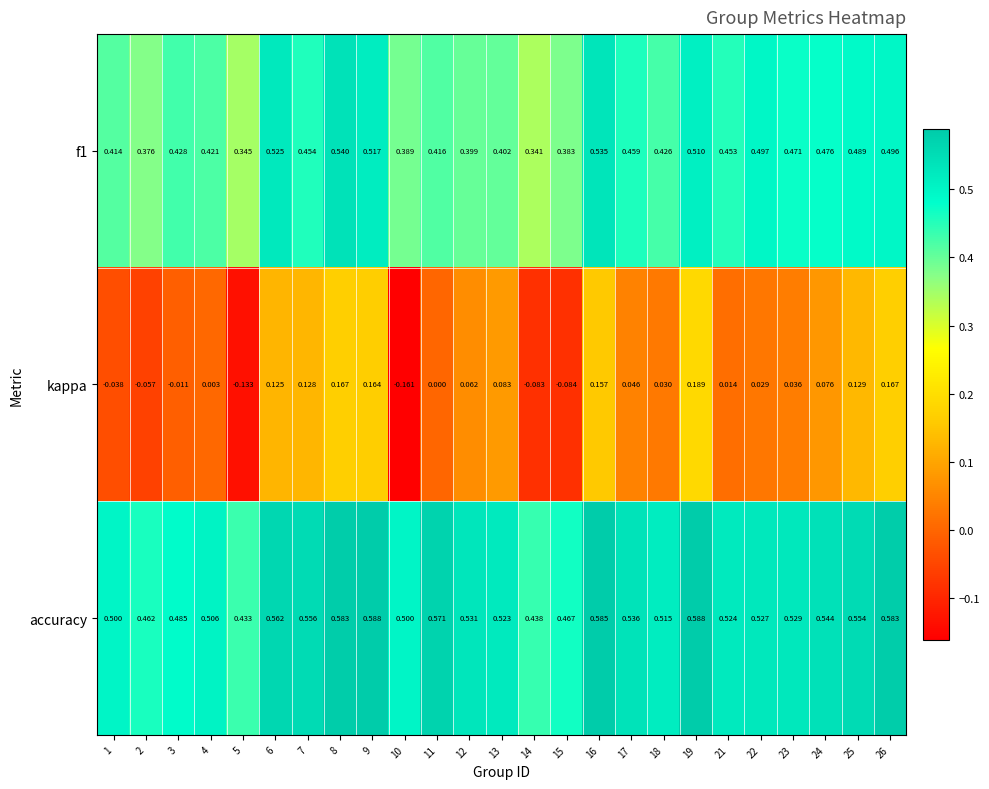

Is the value of accuracy at 25 greater than the value of f1 at 18?

Yes